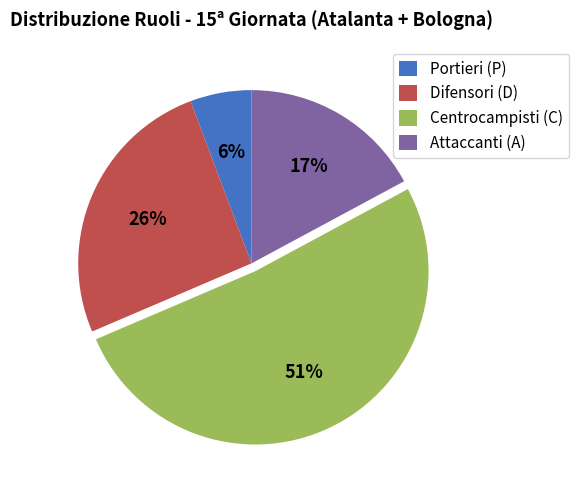

Combined, do Portieri (P) and Attaccanti (A) account for over 50%?

No